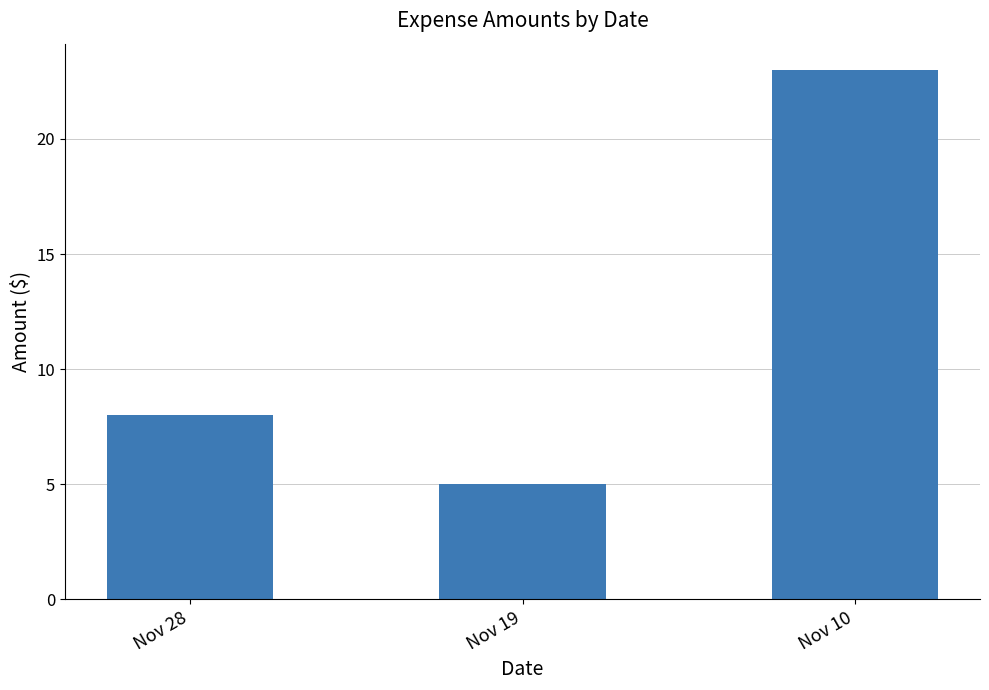

What is the difference between the maximum and minimum values?

18.0